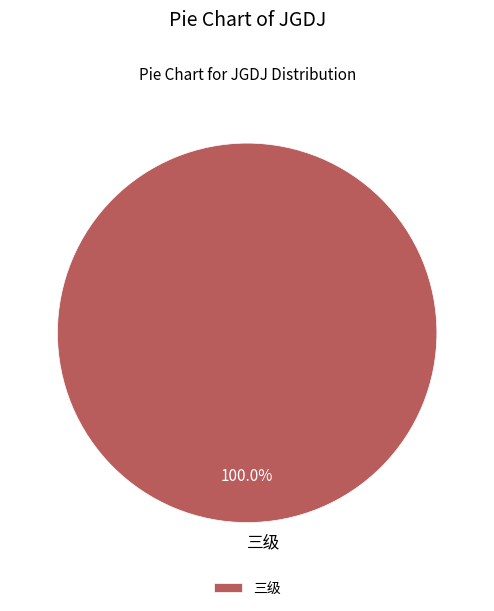

What is the majority slice?

三级